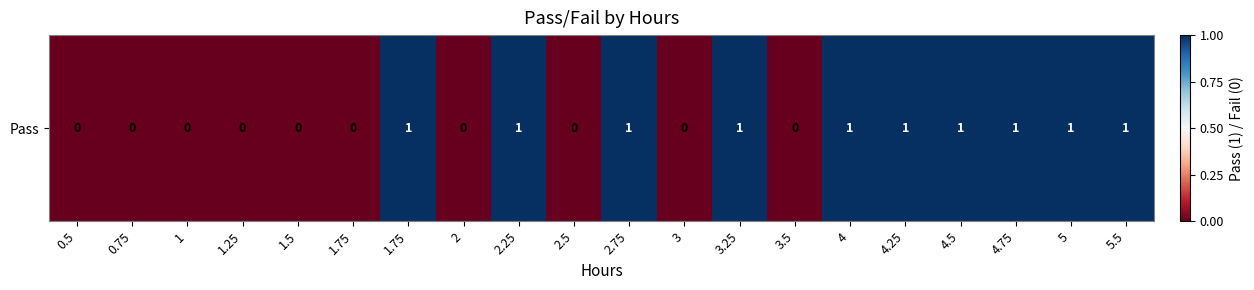

Count the values in the range 0 to 1.

20